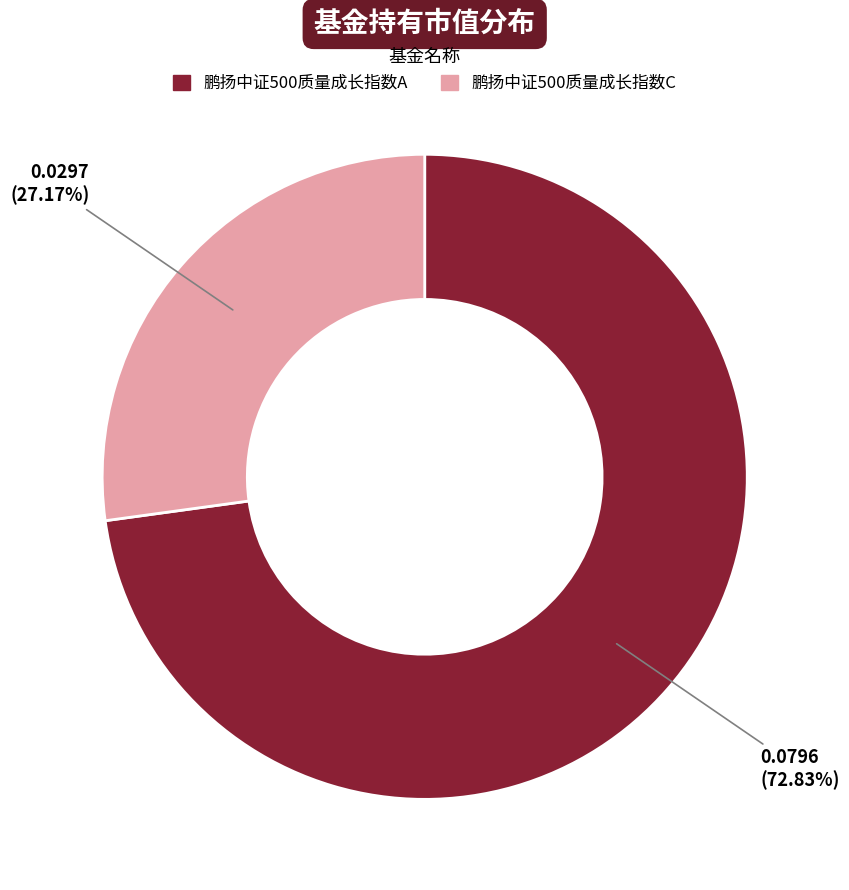

Rank the categories by value from highest to lowest.

鹏扬中证500质量成长指数A, 鹏扬中证500质量成长指数C